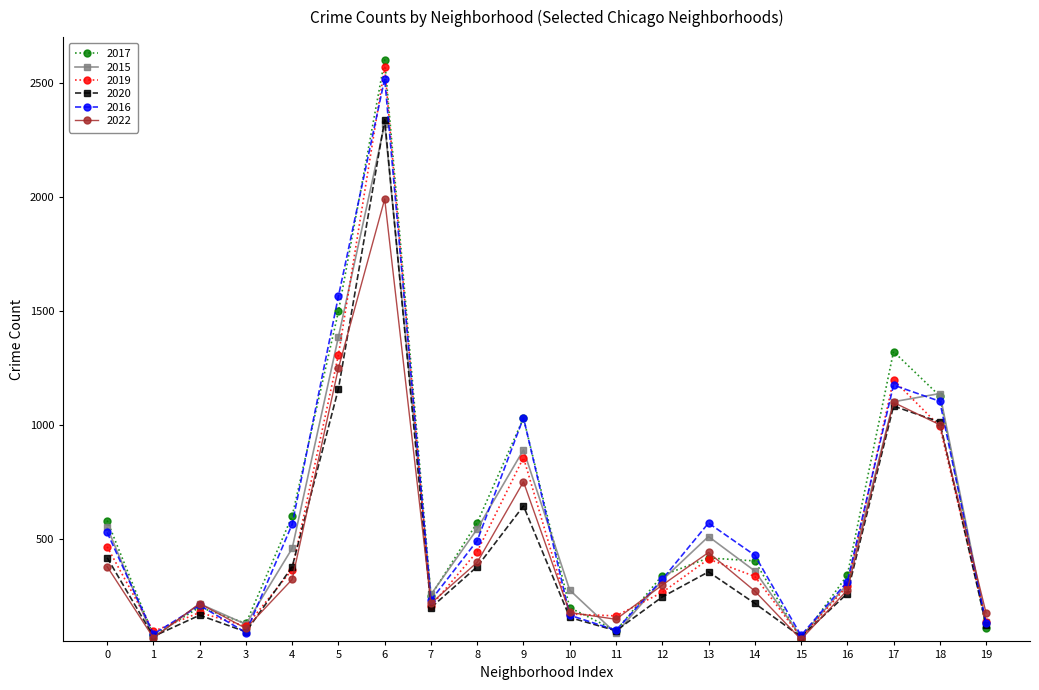

How many series are shown in this chart?

6